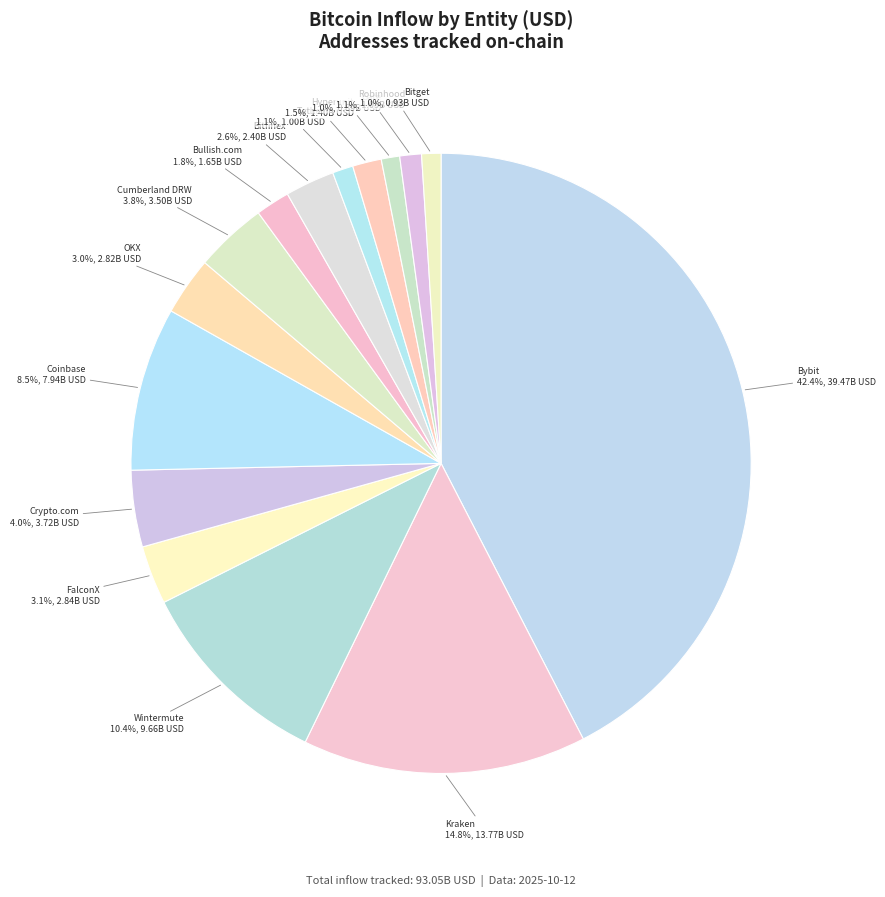

What percentage is the Bitfinex slice, to the nearest percent?

3%